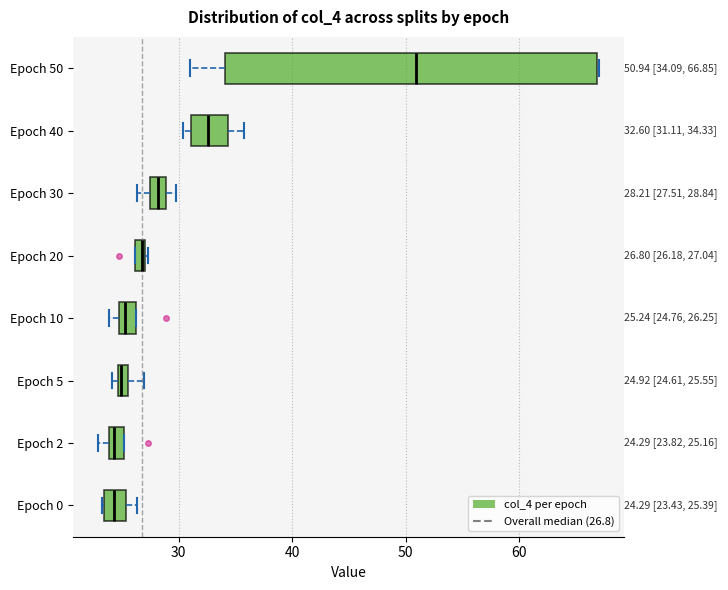

Comparing the boxes themselves (not the whiskers), which one is the widest?

Epoch 50